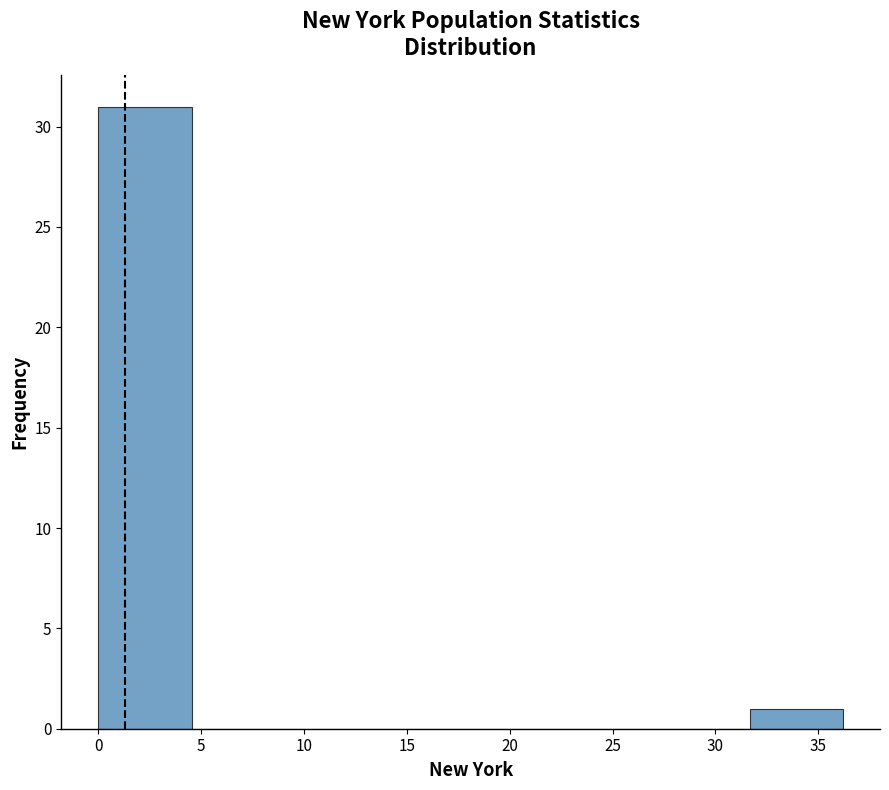

Reading left to right, list every bar in this chart as the range it spans on the x-axis followed by its height. Neither the bar edges nor the heights are printed on the chart, so give them approximately, as read against the axes.

0.0 to 4.5: 31
4.5 to 9.0: 0
9.0 to 13.5: 0
13.5 to 18.0: 0
18.0 to 22.5: 0
22.5 to 27.0: 0
27.0 to 31.5: 0
31.5 to 36.0: 1